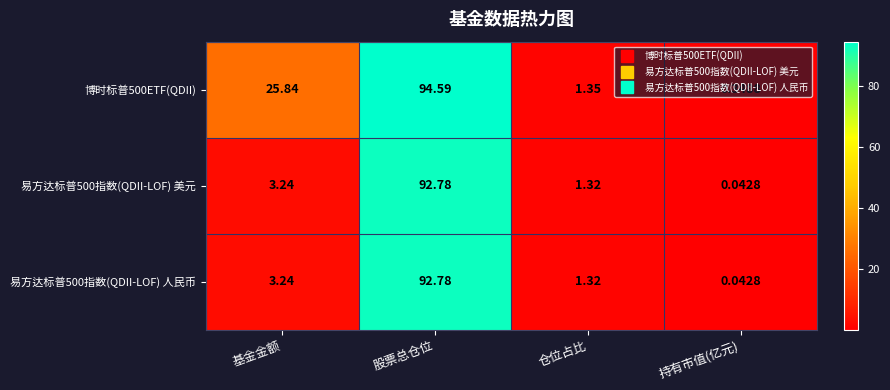

Rank the categories by 易方达标普500指数(QDII-LOF) 人民币 value from highest to lowest.

股票总仓位, 基金金额, 仓位占比, 持有市值(亿元)